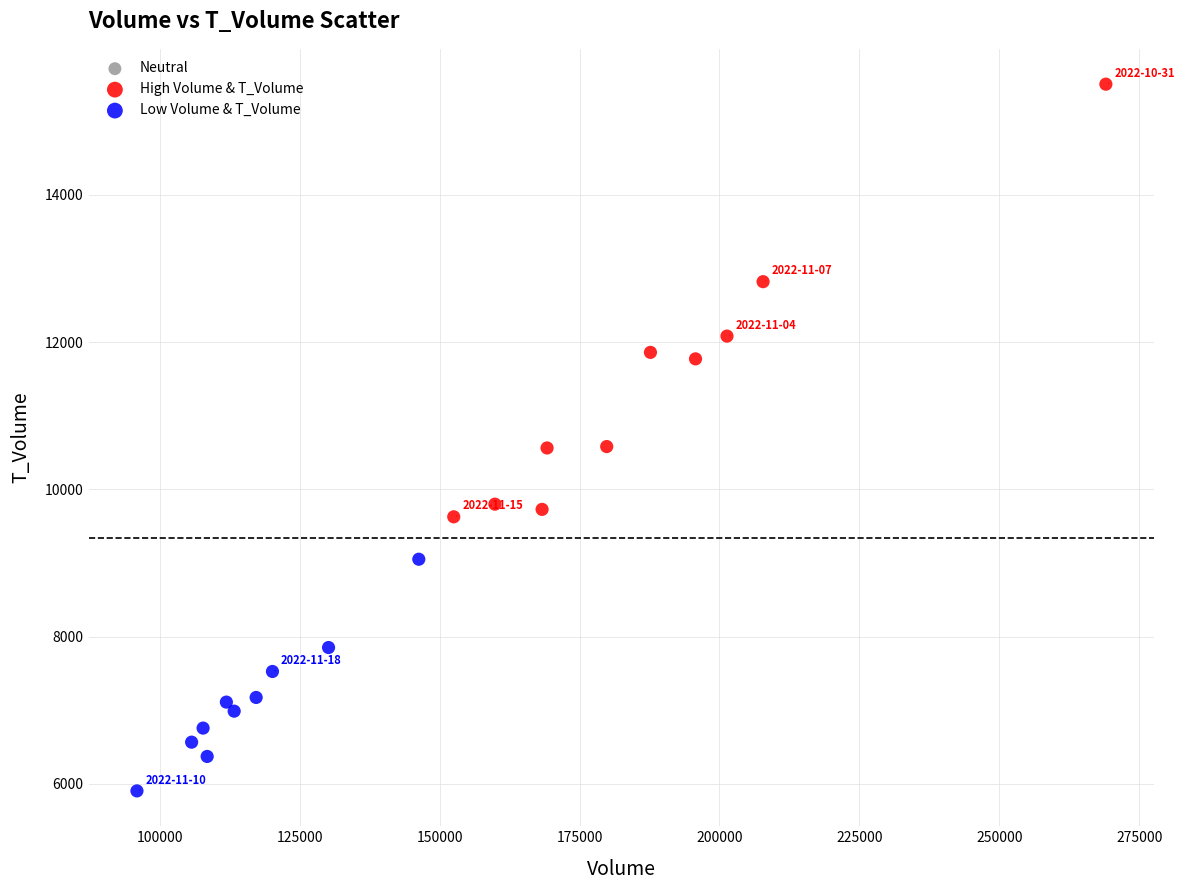

Which series has the widest spread of Y values?

High Volume & T_Volume